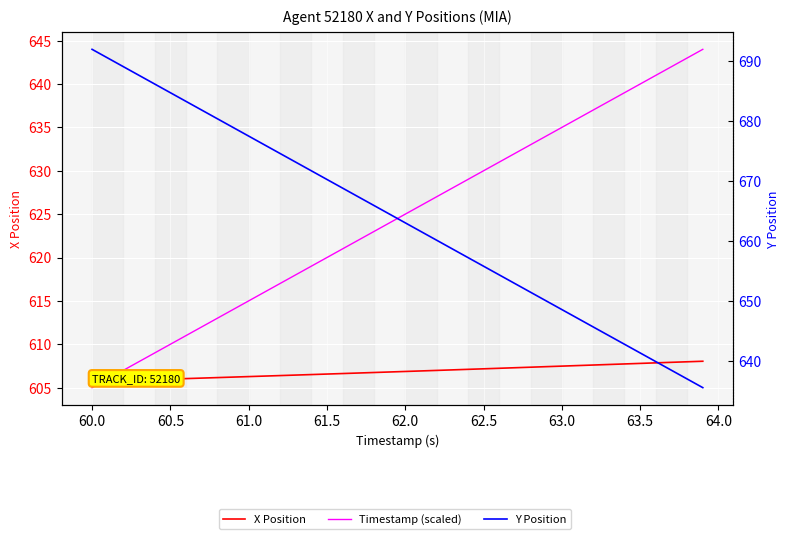

How many distinct data groups are displayed?

3